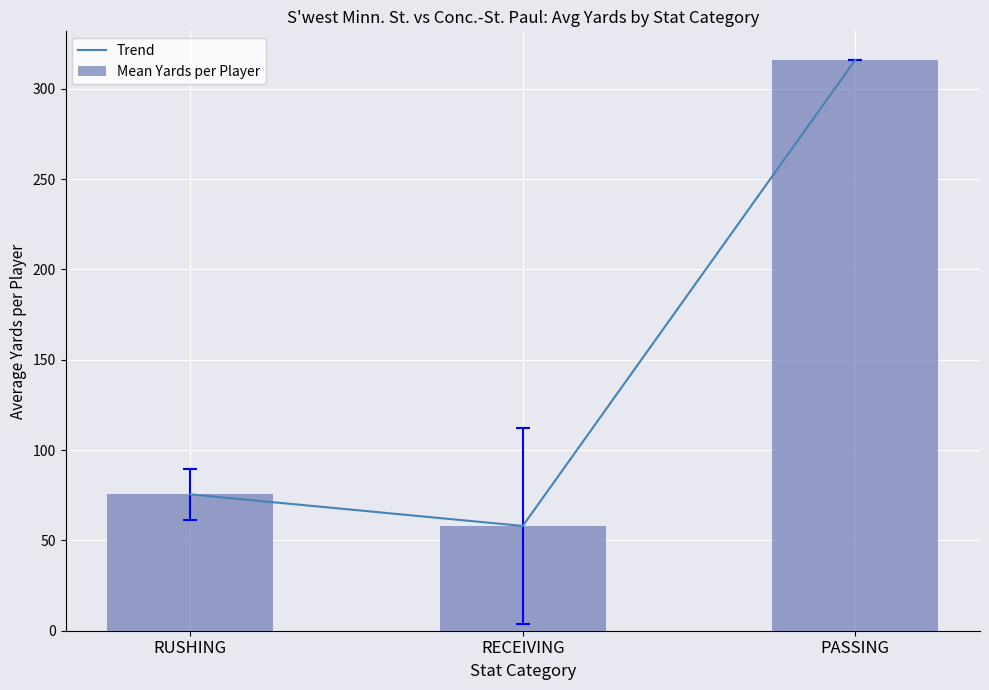

At which category is the sum across all series the highest?

PASSING